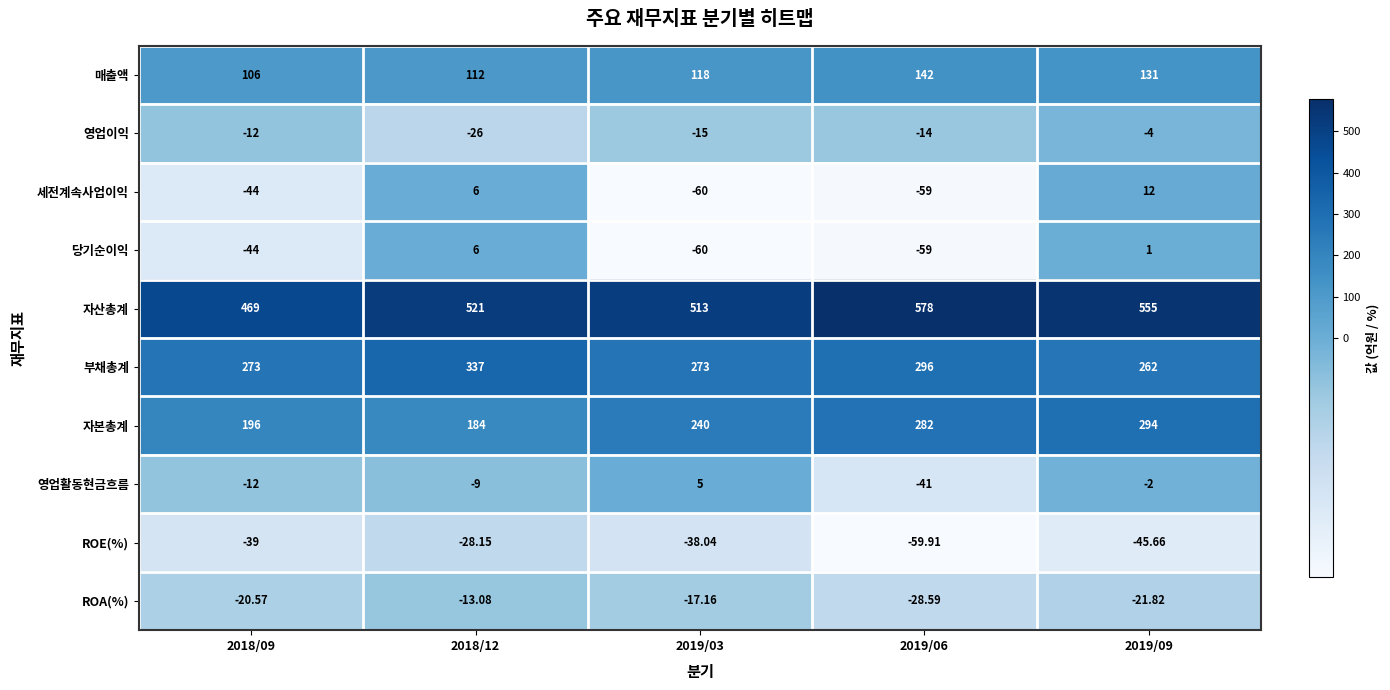

Which series has the largest total across all categories?

자산총계